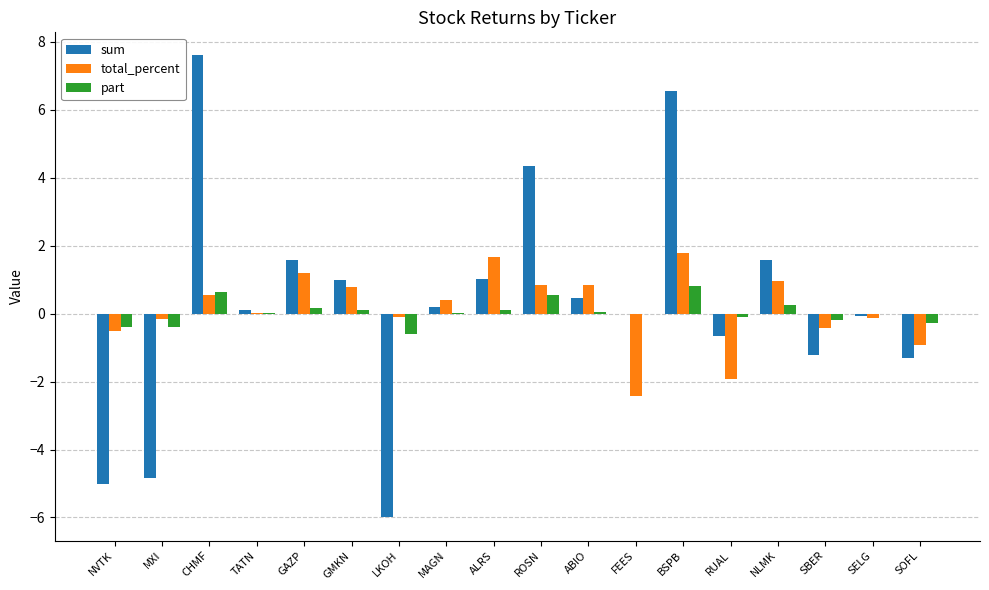

Count the number of categories in the chart.

18